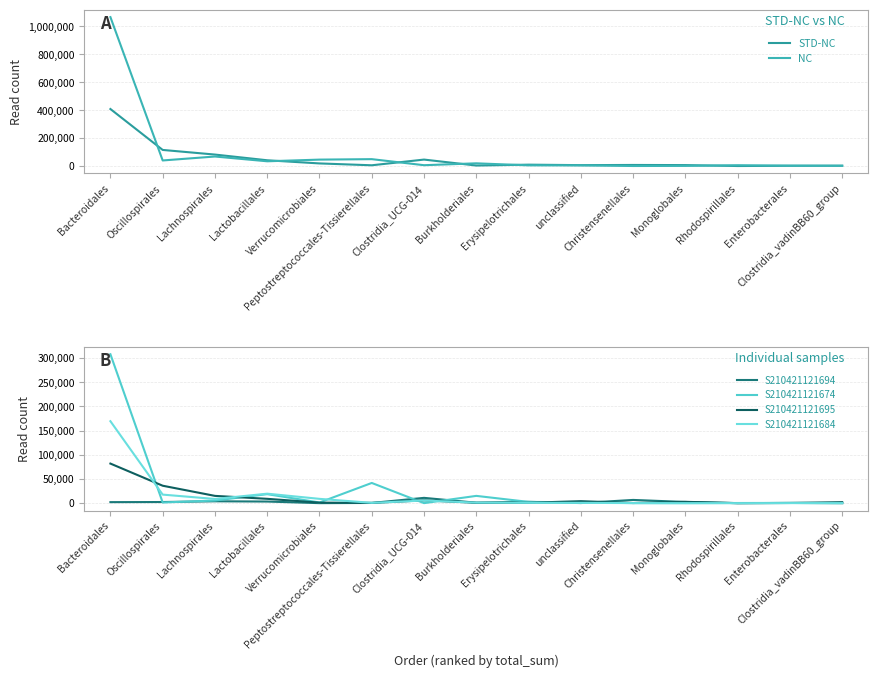

Reading left to right, extract all data points from this chart.

STD-NC: 408125	115220	82097	41224	18670	5374	46203	3605	9818	6449	7717	6751	94	1809	2311
NC: 1065911	39902	68139	34004	45955	49272	5955	19426	4917	4443	248	1049	5823	2841	1991
S210421121694: 2070	2303	3837	3295	0	390	10930	859	2643	173	6637	2392	0	392	0
S210421121674: 307967	1339	5425	18557	1374	41750	14	15019	2562	1714	32	0	276	449	89
S210421121695: 81817	36024	15014	8926	1082	471	5771	766	808	4047	264	2690	0	327	2033
S210421121684: 169450	17651	8628	19562	8872	586	5391	1018	665	573	161	13	79	102	95